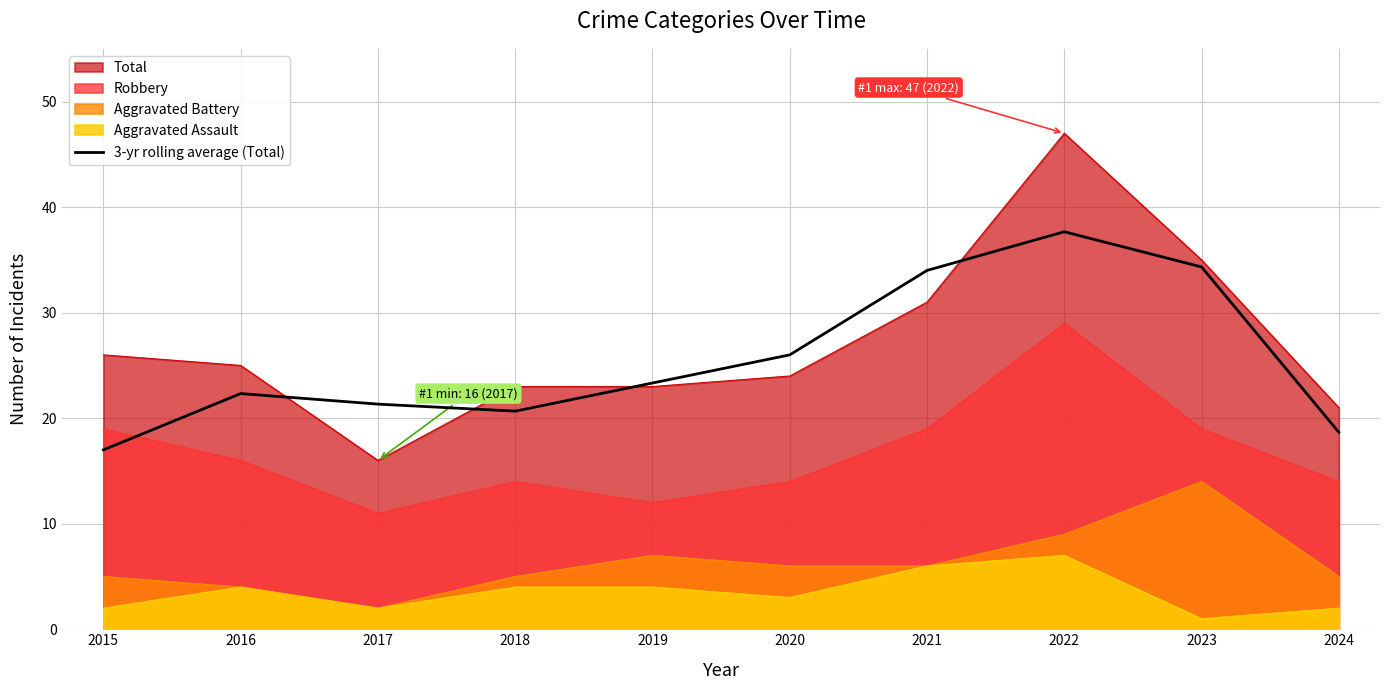

True or false: there are more than 2 points higher than both neighbors.

False